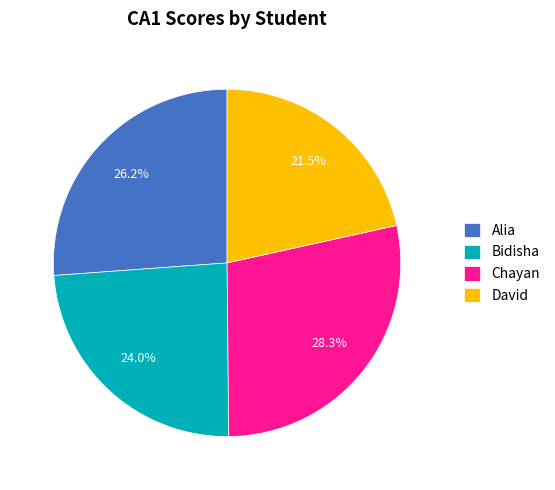

Which has a higher value, Chayan or Bidisha?

Chayan